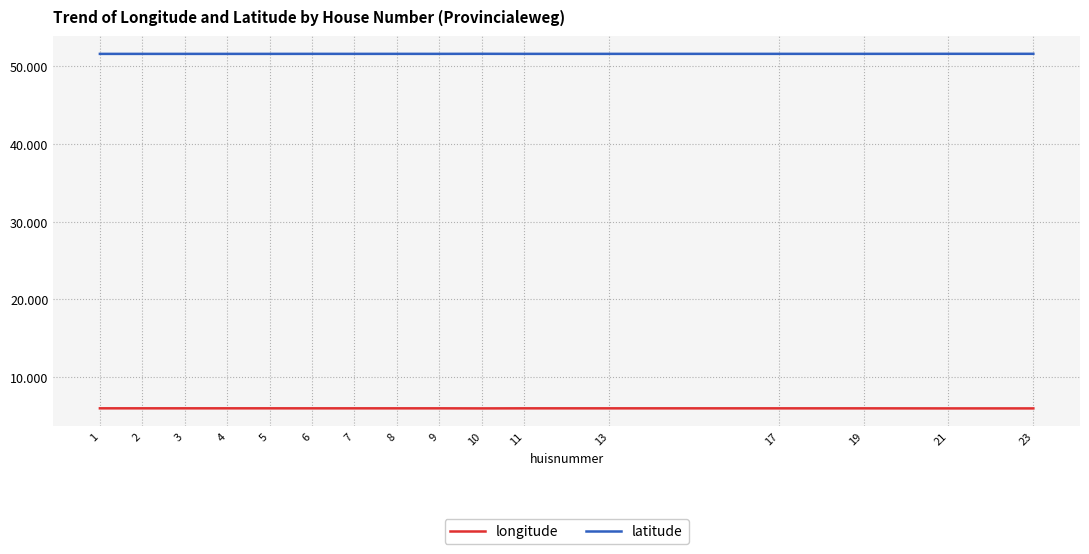

Which series has the largest total across all categories?

latitude